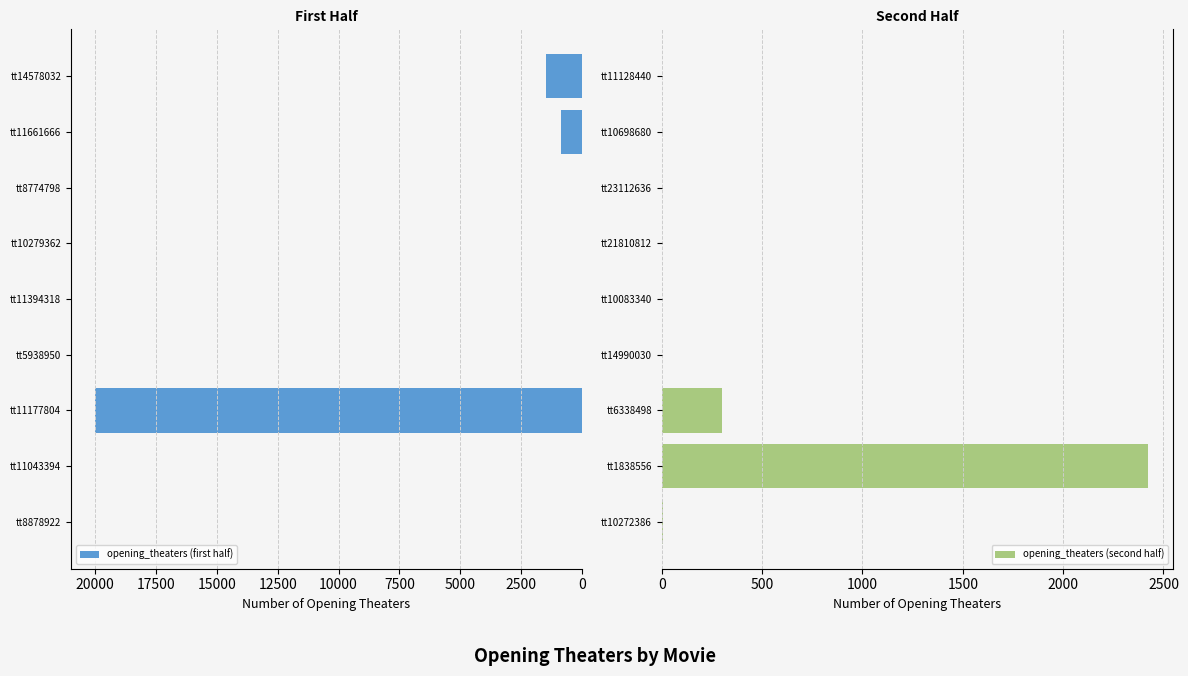

Where is opening_theaters (first half) nearest to the value 10000?

tt14578032